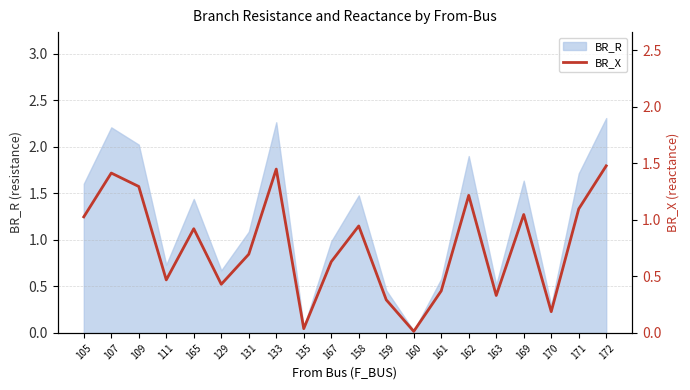

How many lines are shown in the chart?

1